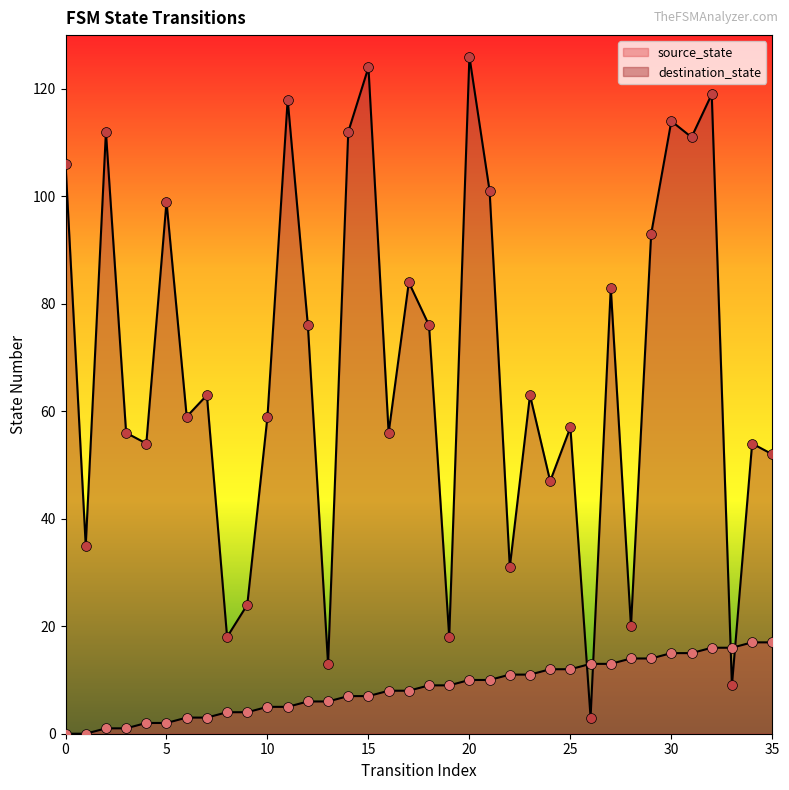

What is the total value across all series at 32?

135